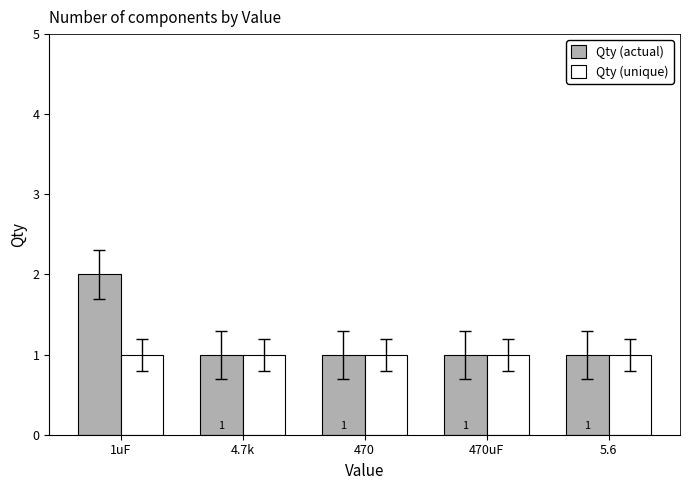

What is the maximum value for Qty (unique)?

1